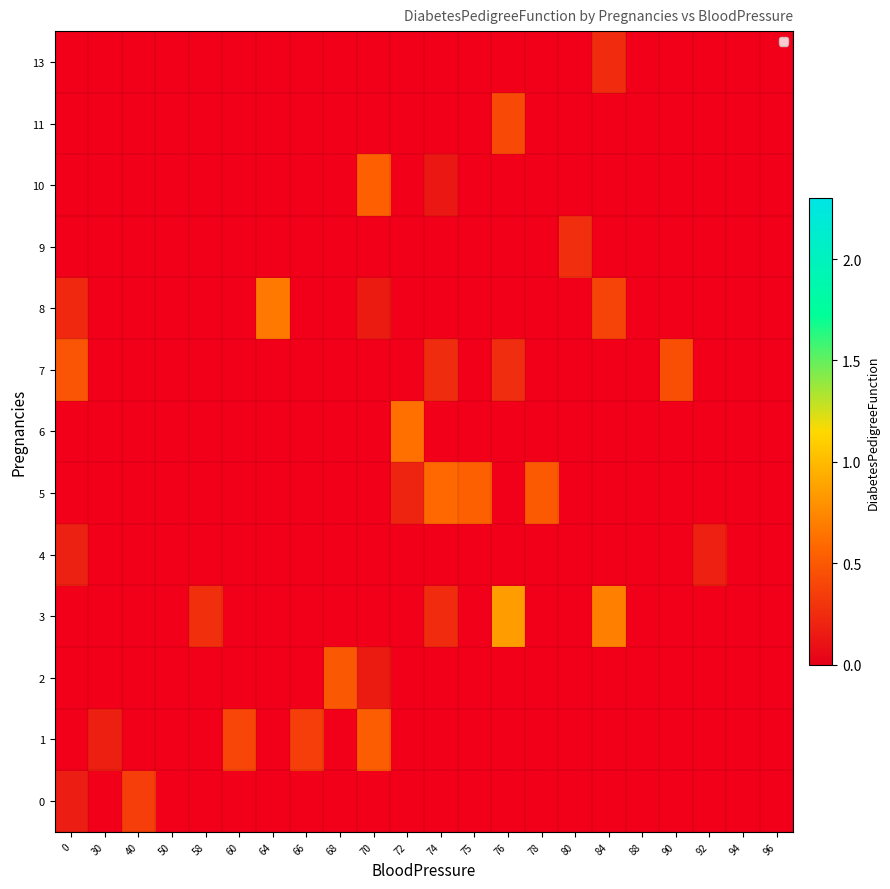

Which series changed the most between 74 and 78?

7